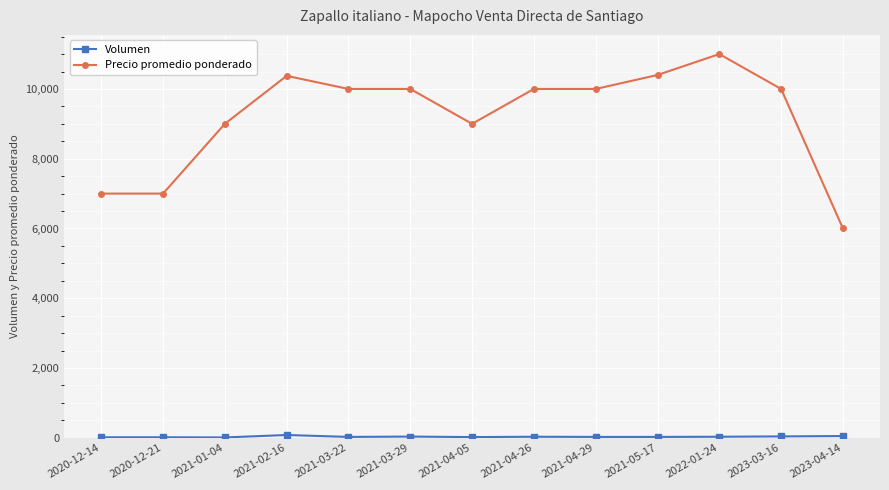

The value of Precio promedio ponderado at 2022-01-24 is 11000. True or false?

True